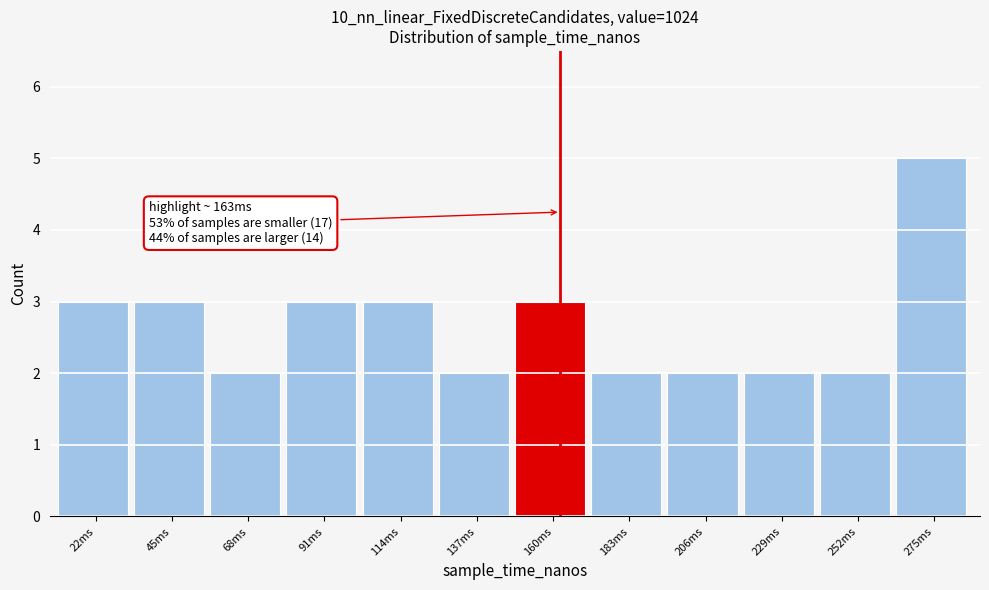

Reading left to right, what are all the values shown in this chart?

22ms=3	45ms=3	68ms=2	91ms=3	114ms=3	137ms=2	160ms=3	183ms=2	206ms=2	229ms=2	252ms=2	275ms=5